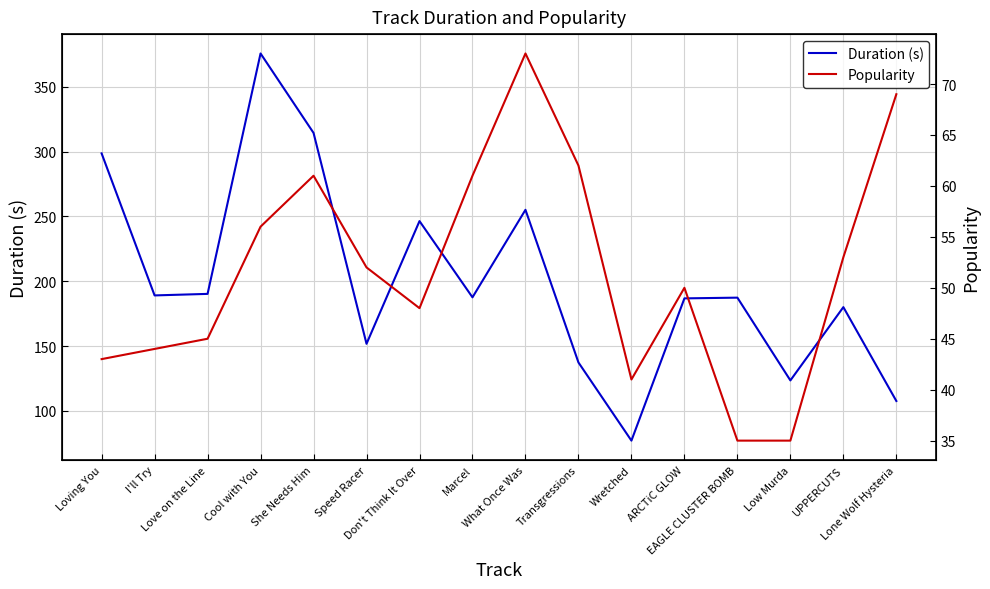

What is the sum of all Popularity values?

828.0